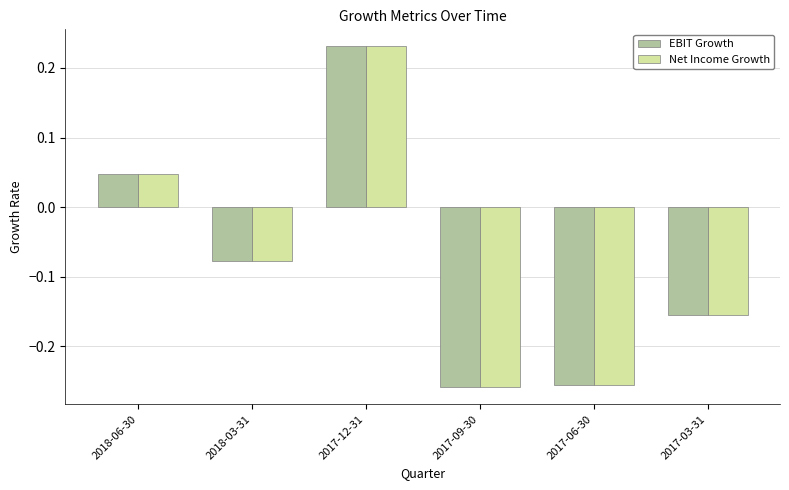

Is the value of Net Income Growth at 2017-03-31 greater than the value of EBIT Growth at 2018-06-30?

No